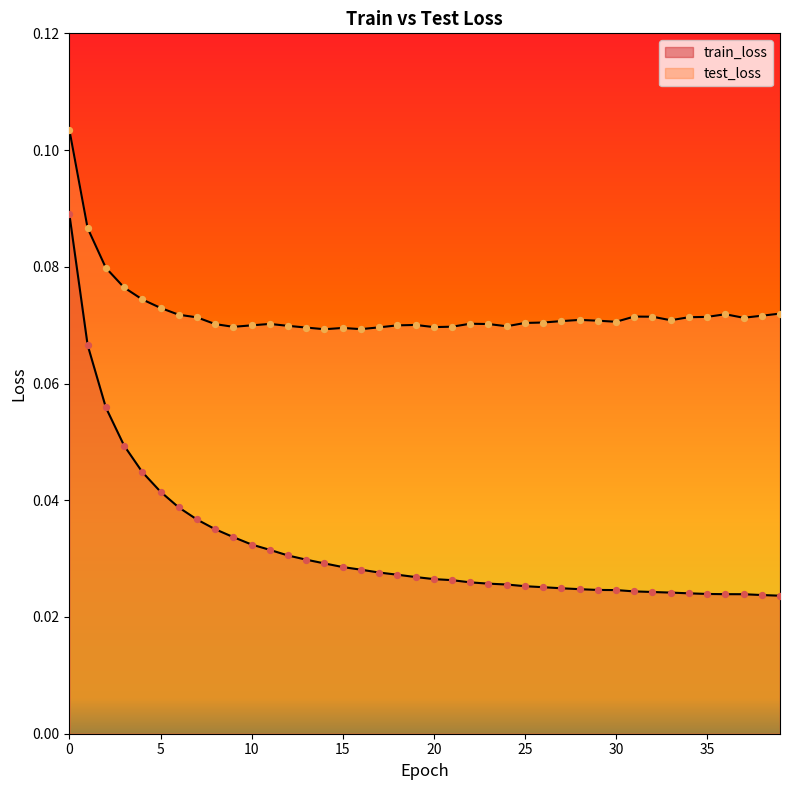

Is the value of train_loss at 36 greater than the value of test_loss at 35?

No